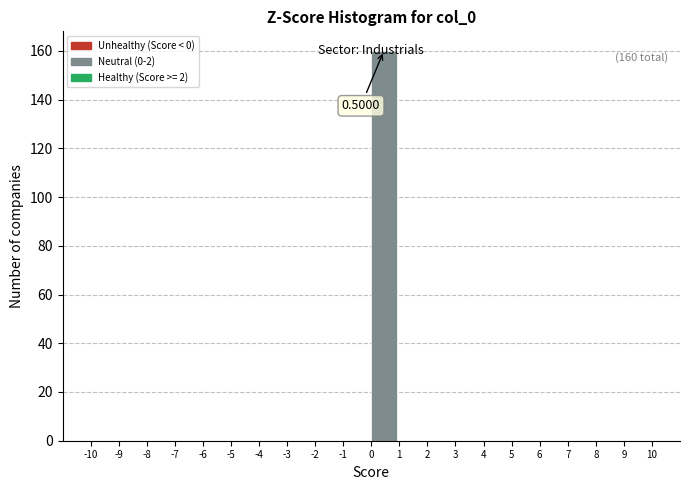

Which range on the x-axis has the tallest bar?

0 to 1